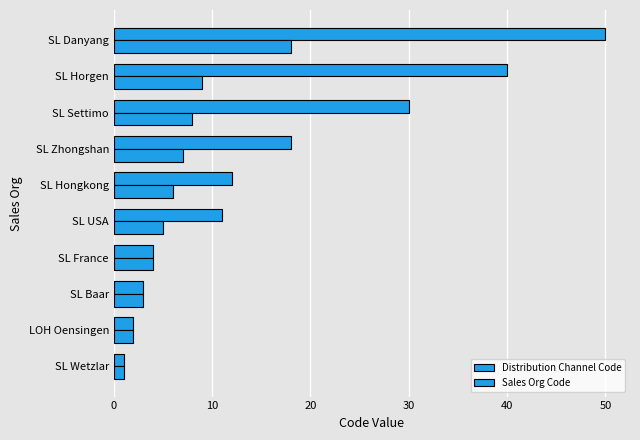

How many data points in Distribution Channel Code are less than 12?

5